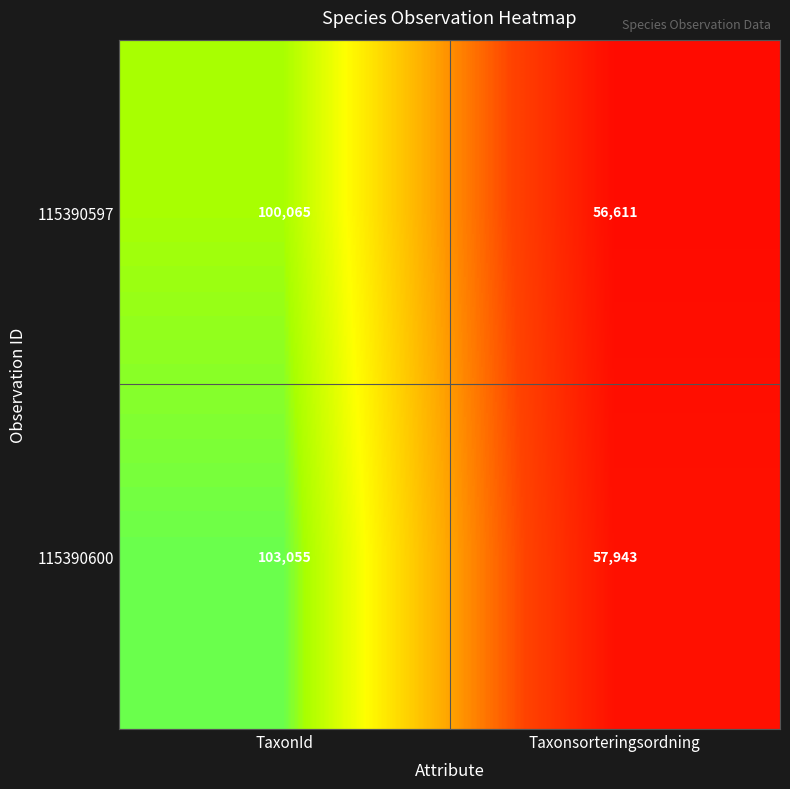

Reading right to left, extract all data points from this chart.

115390597: Taxonsorteringsordning=56611	TaxonId=100065
115390600: Taxonsorteringsordning=57943	TaxonId=103055